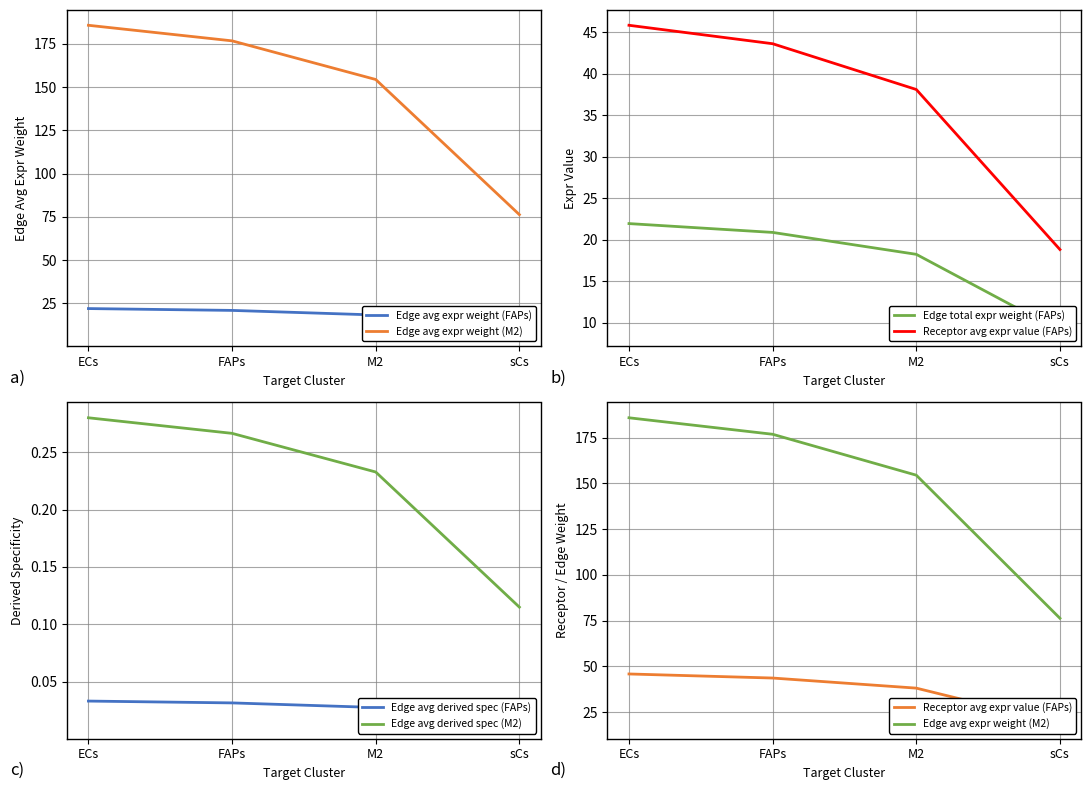

Which has a higher value, FAPs or sCs?

FAPs